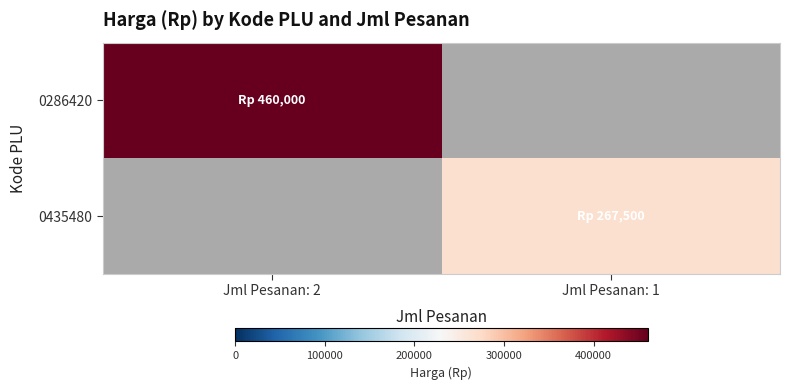

Reading right to left, extract all data points from this chart.

0286420: Jml Pesanan: 1=0	Jml Pesanan: 2=460000
0435480: Jml Pesanan: 1=267500	Jml Pesanan: 2=0